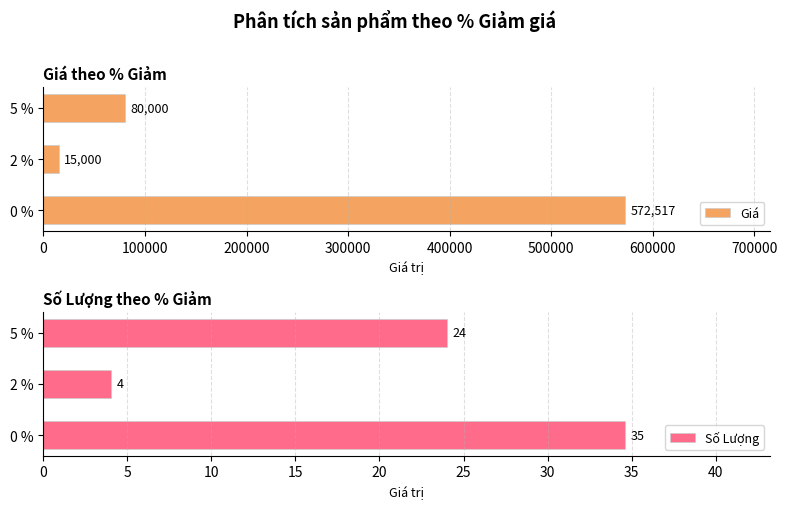

List the labels in order of Giá value, largest first.

0 %, 5 %, 2 %